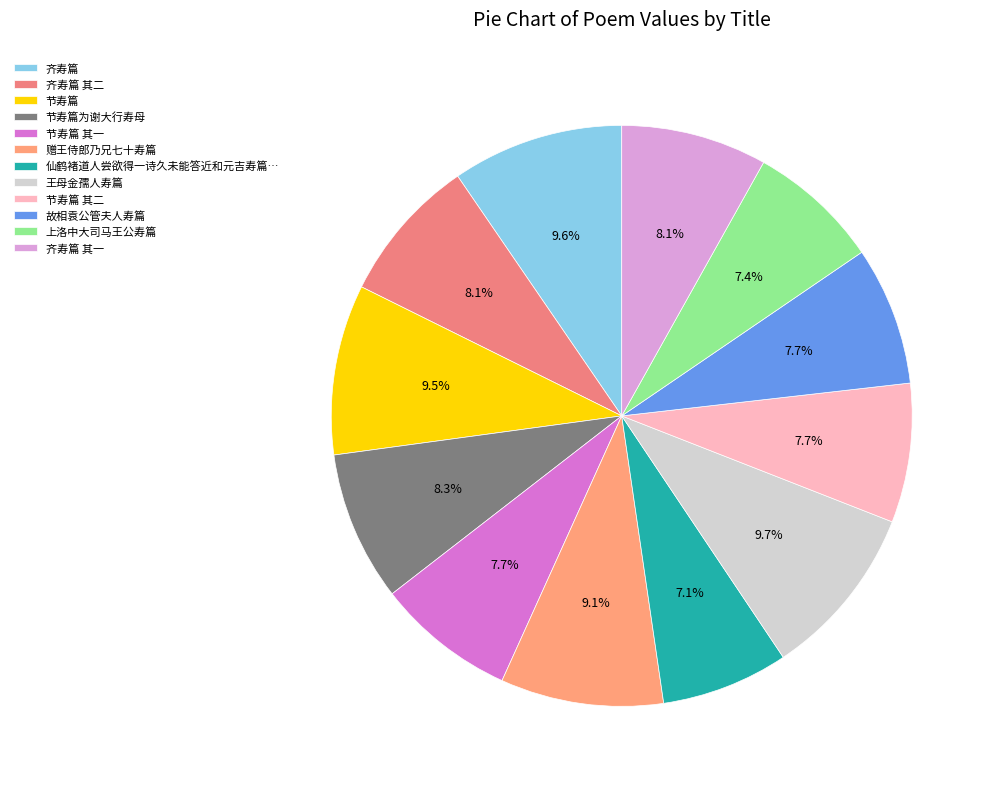

True or false: 节寿篇为谢大行寿母 accounts for 2% of the total.

False